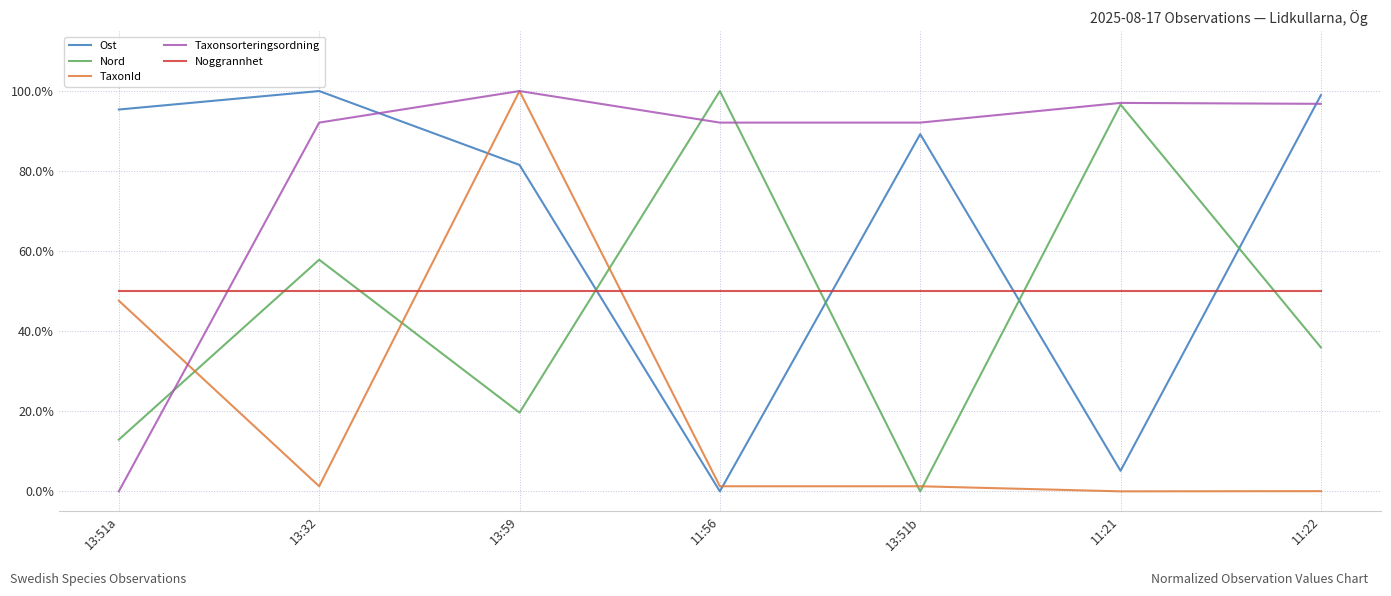

The value of Nord at 13:51b is -62.3. True or false?

False